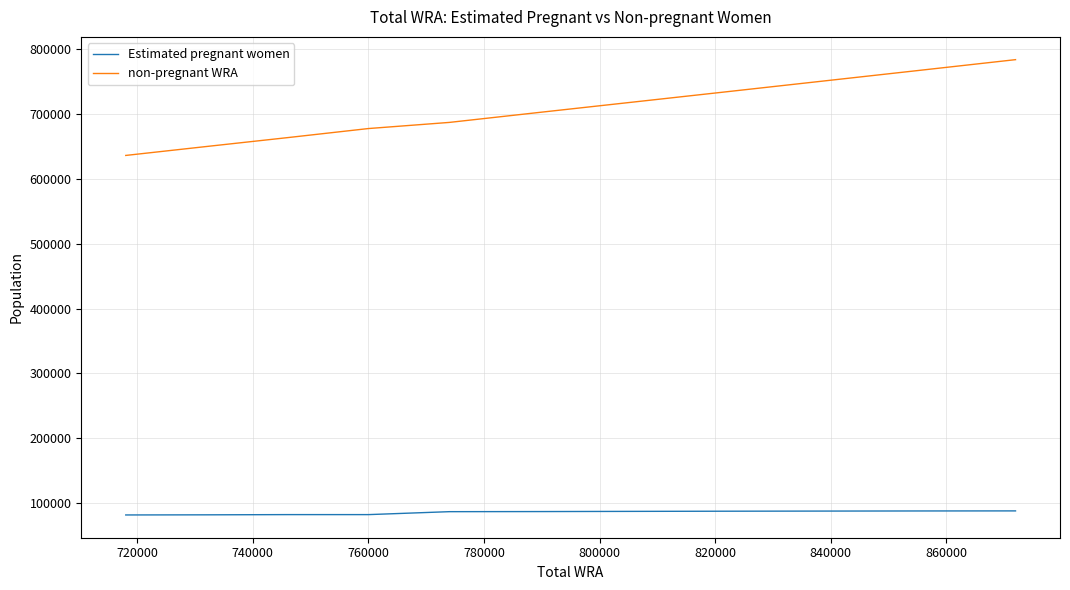

What is the greatest value displayed?

784012.9